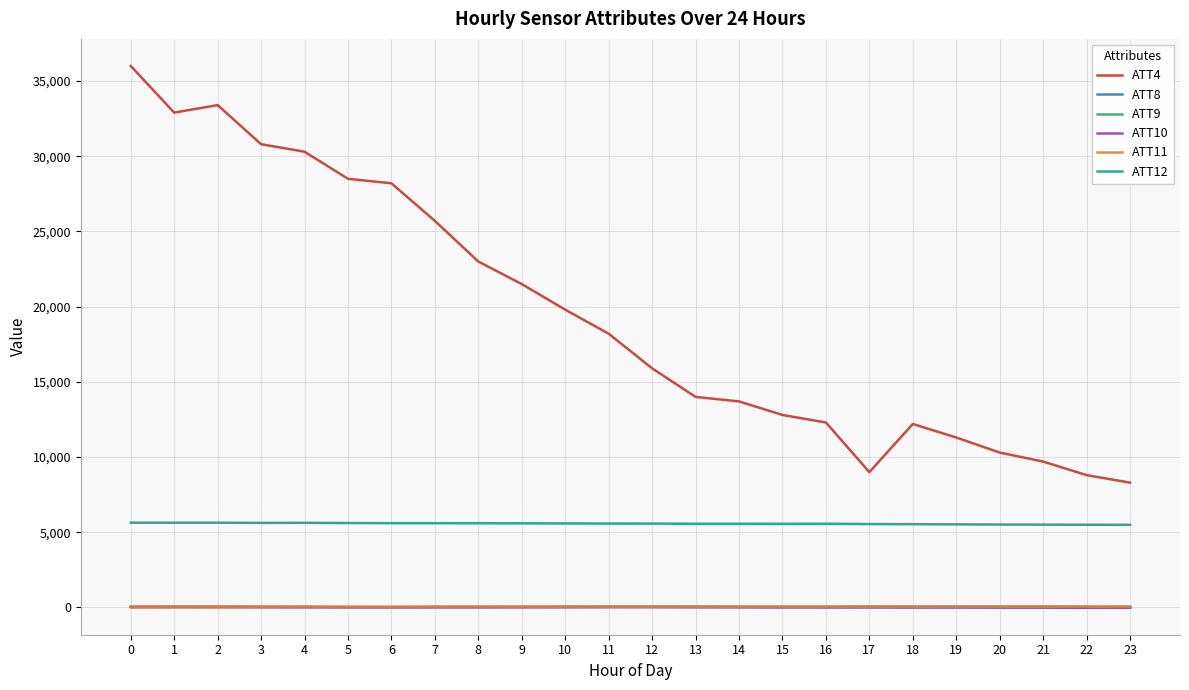

What is the maximum value shown in the chart?

36000.0